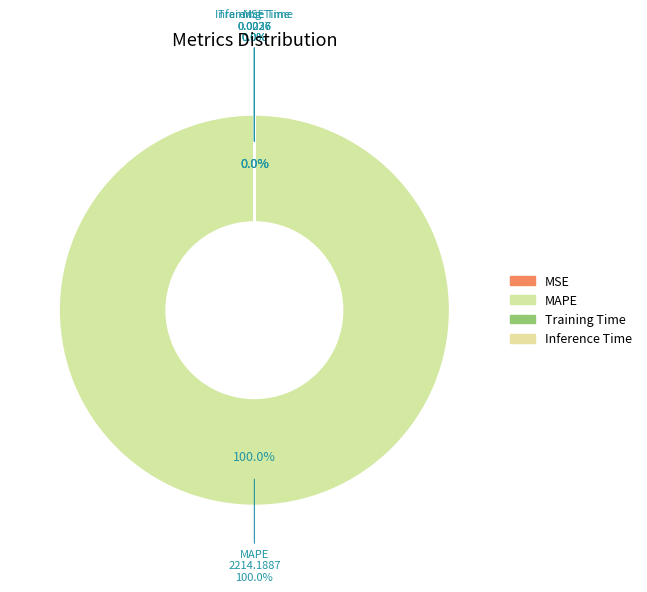

Which category accounts for the majority?

MAPE